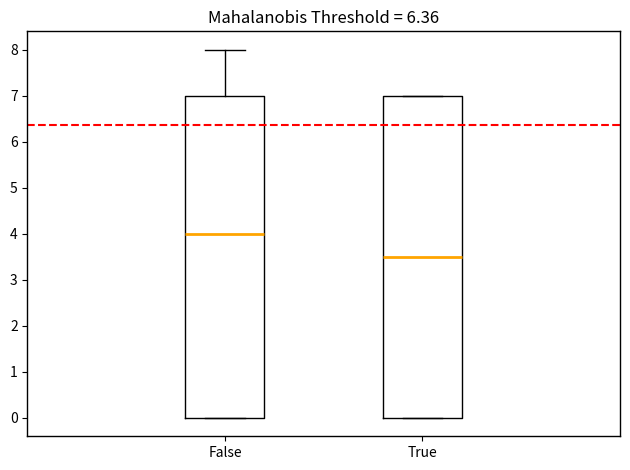

Where is the upper edge of the box for False on the y-axis? The values are not printed on the chart, so give them approximately, as read against the axis.

7.0